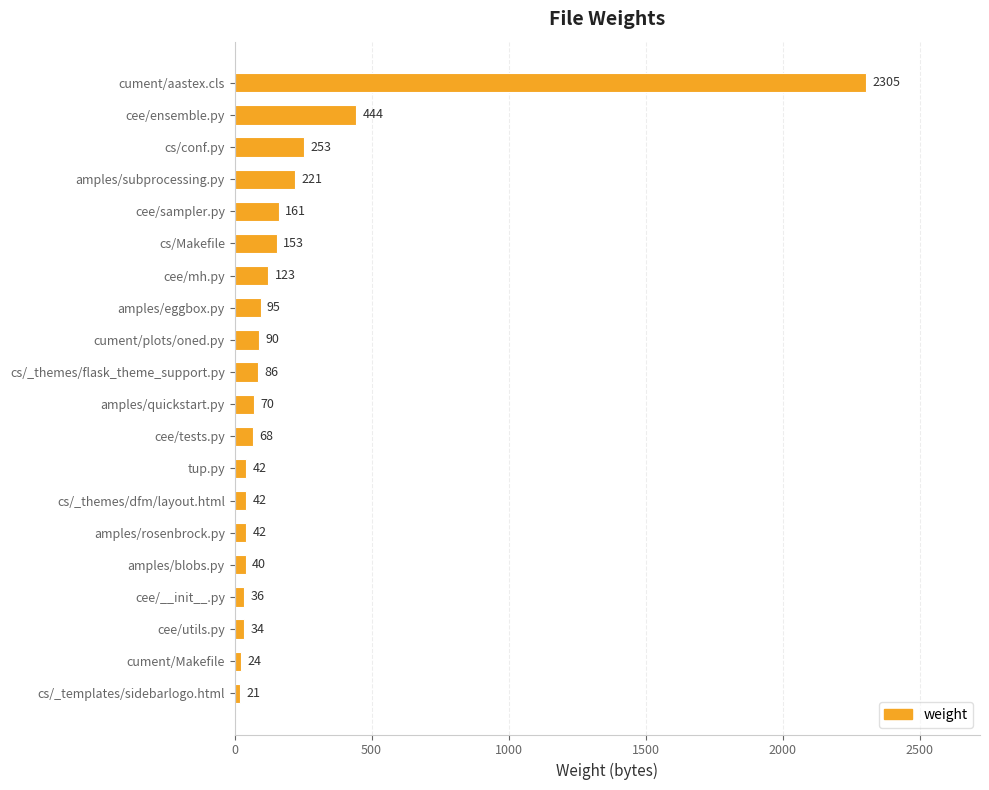

What is the average value?

218